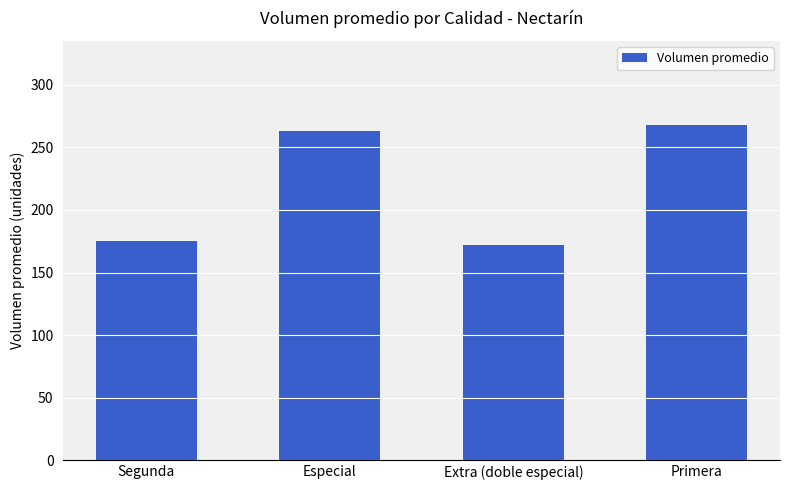

What is the difference between the values at Primera and Segunda?

93